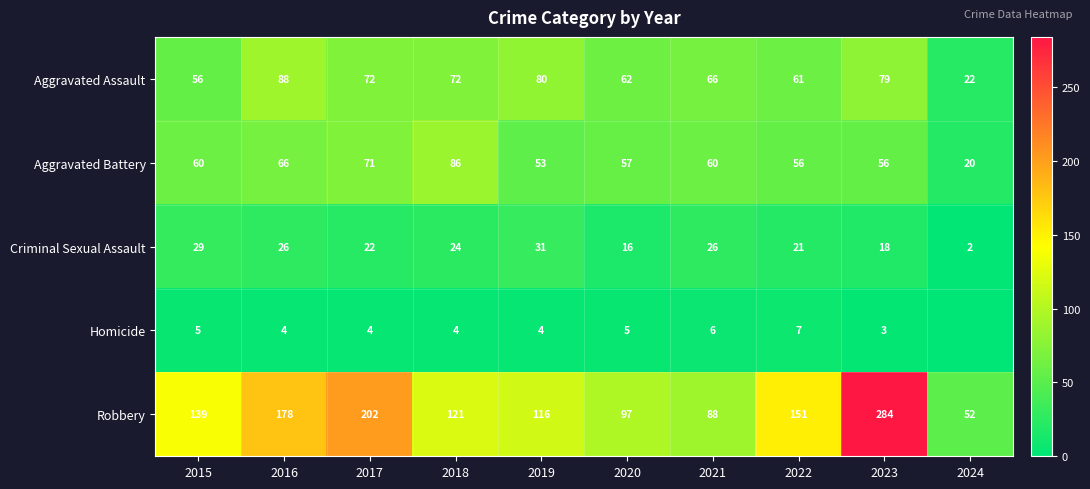

What is the sum of the Aggravated Assault values at 2019 and 2022?

141